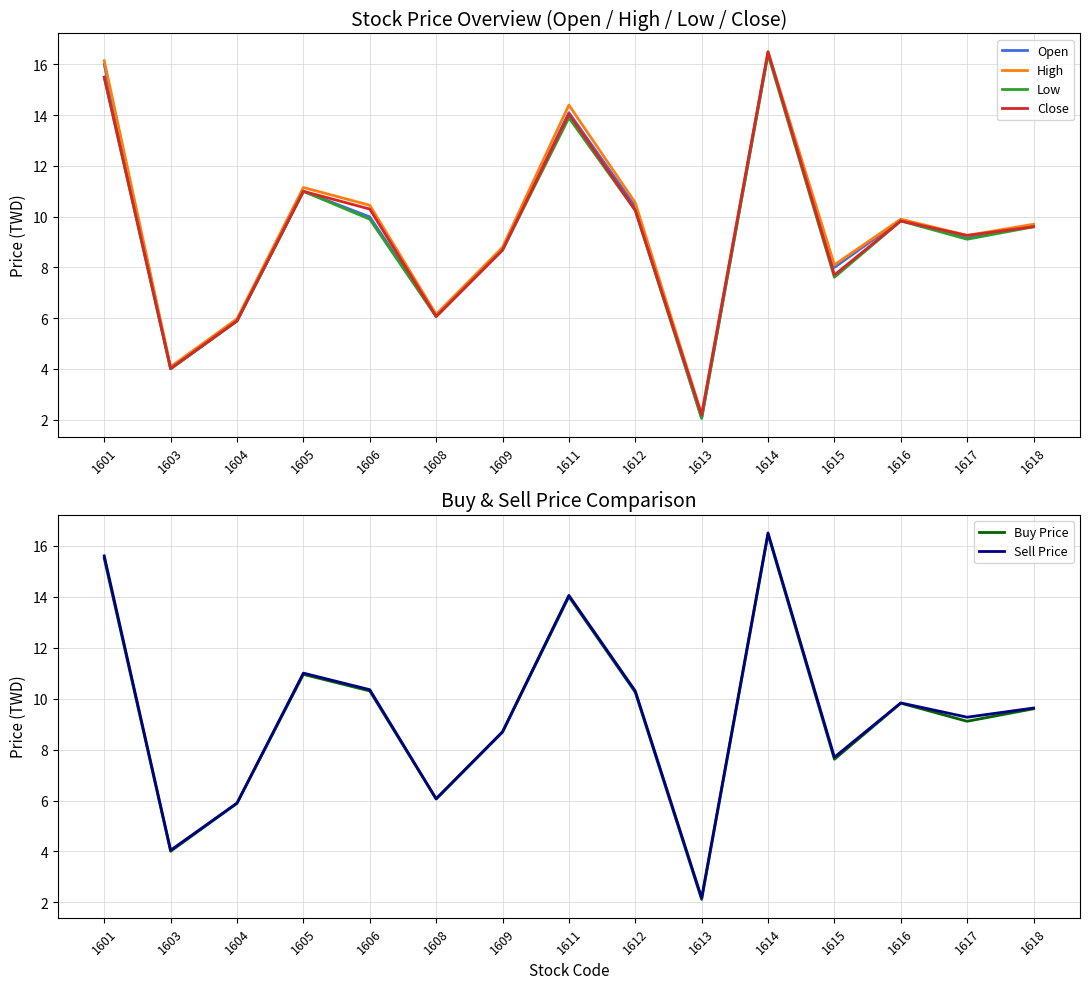

Is this an area chart (filled region under the line)?

No